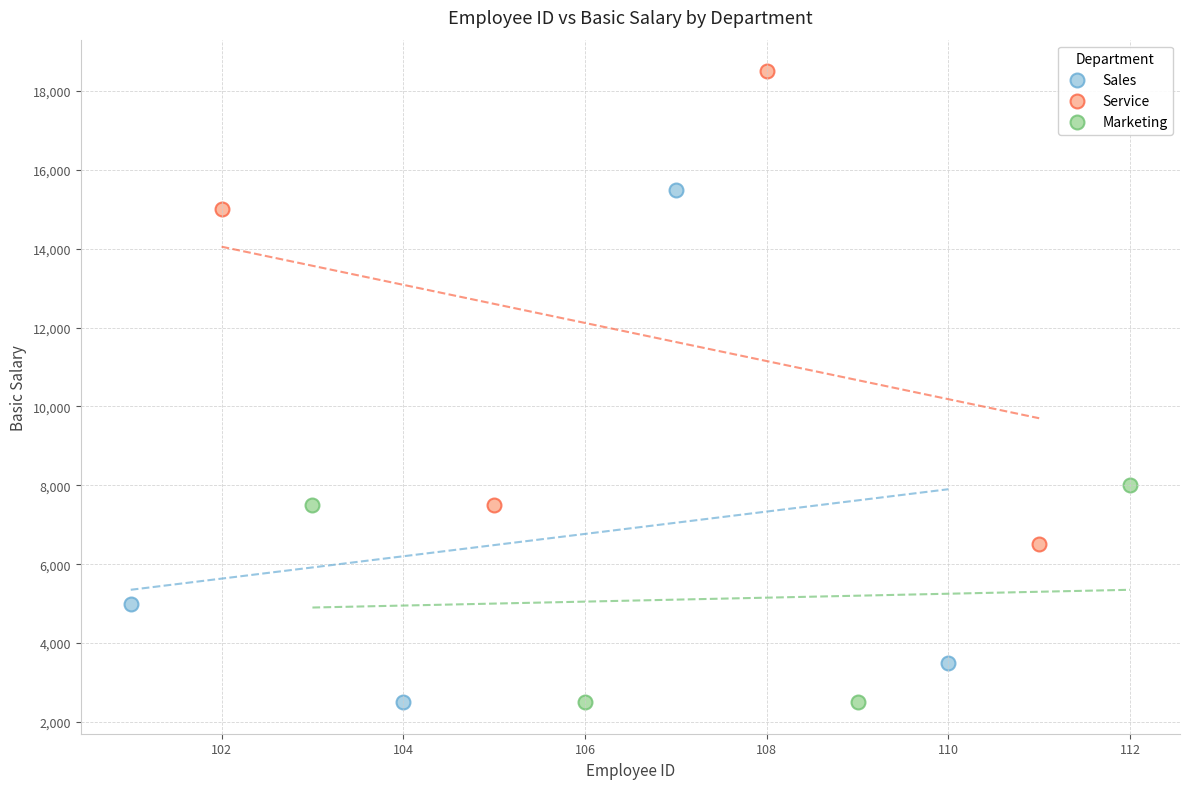

Which series has the widest spread of Y values?

Sales